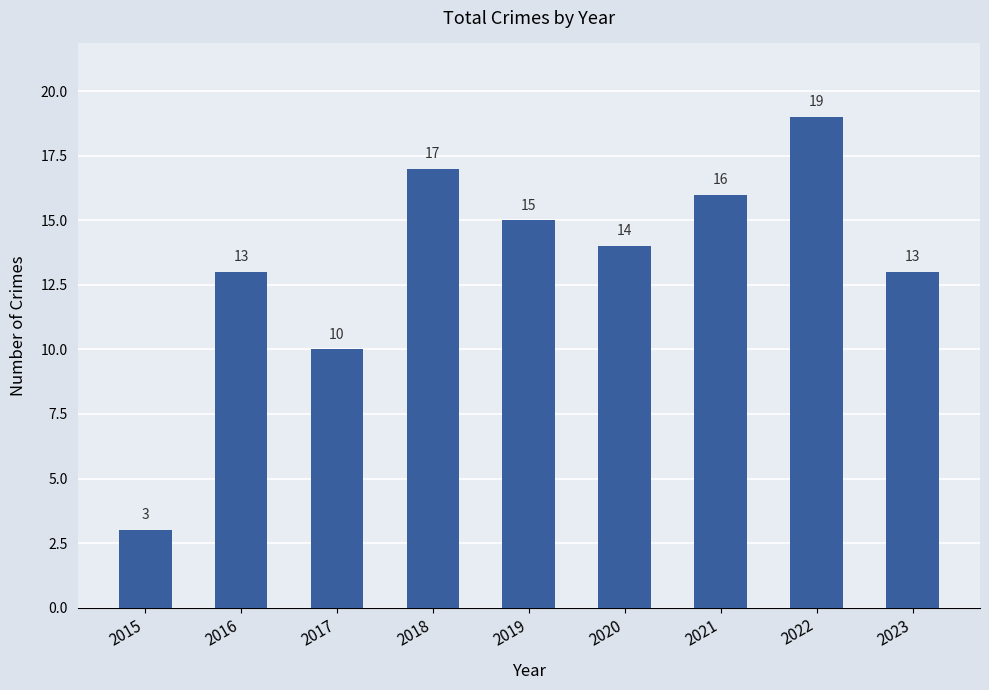

Does the chart contain stacked bars?

No